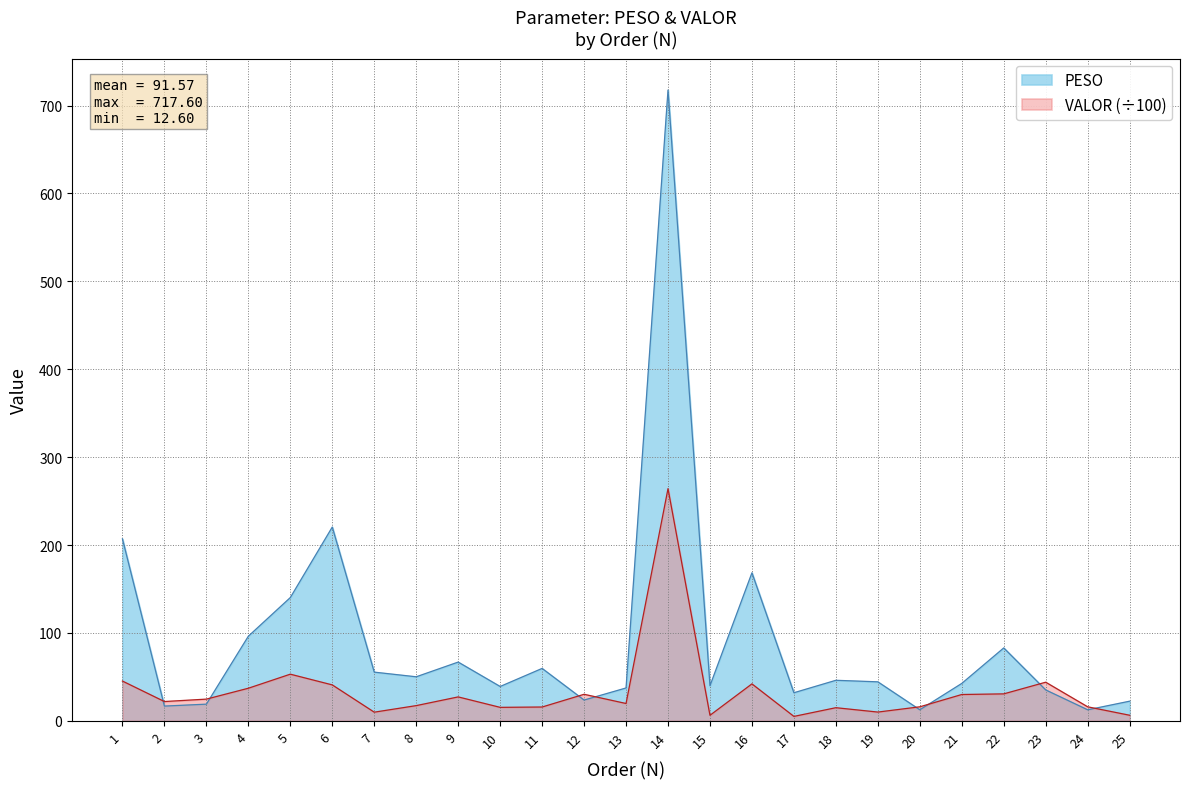

At which category is the sum across all series the highest?

14